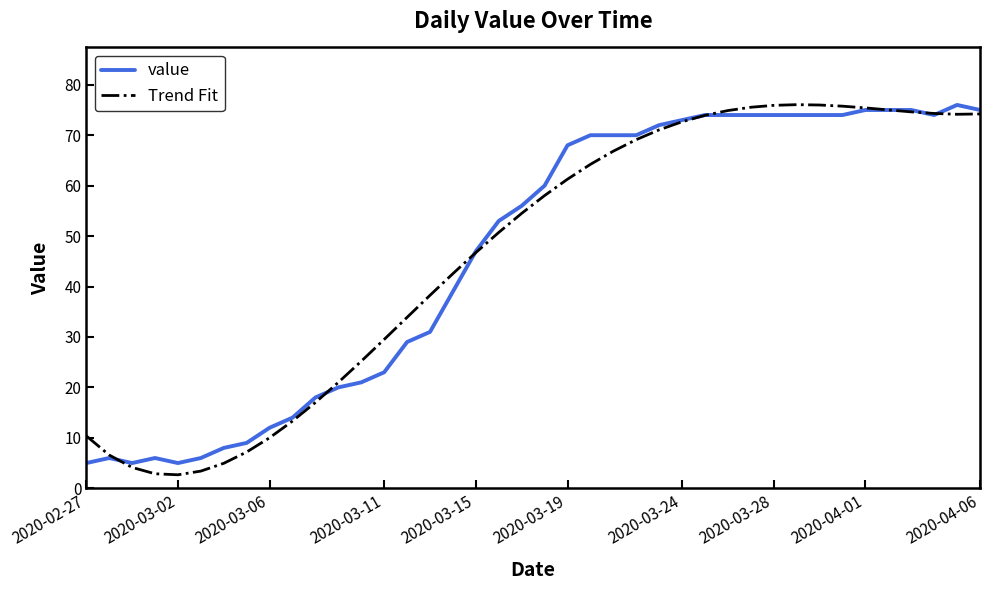

What is the maximum value for Trend Fit?

76.1